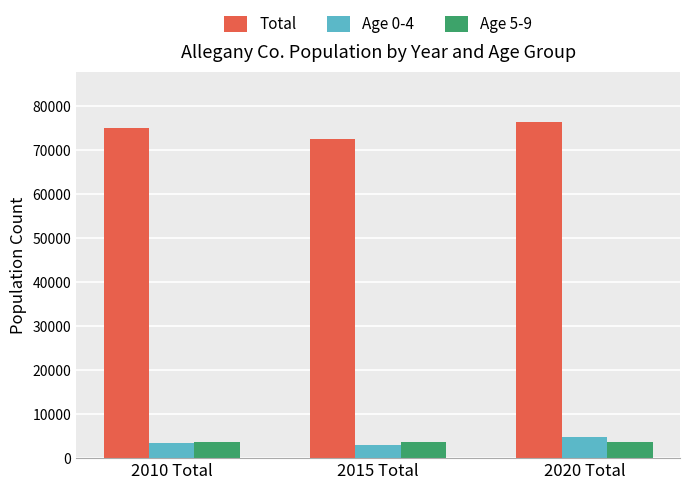

How many data points in Age 0-4 are less than 3496?

1